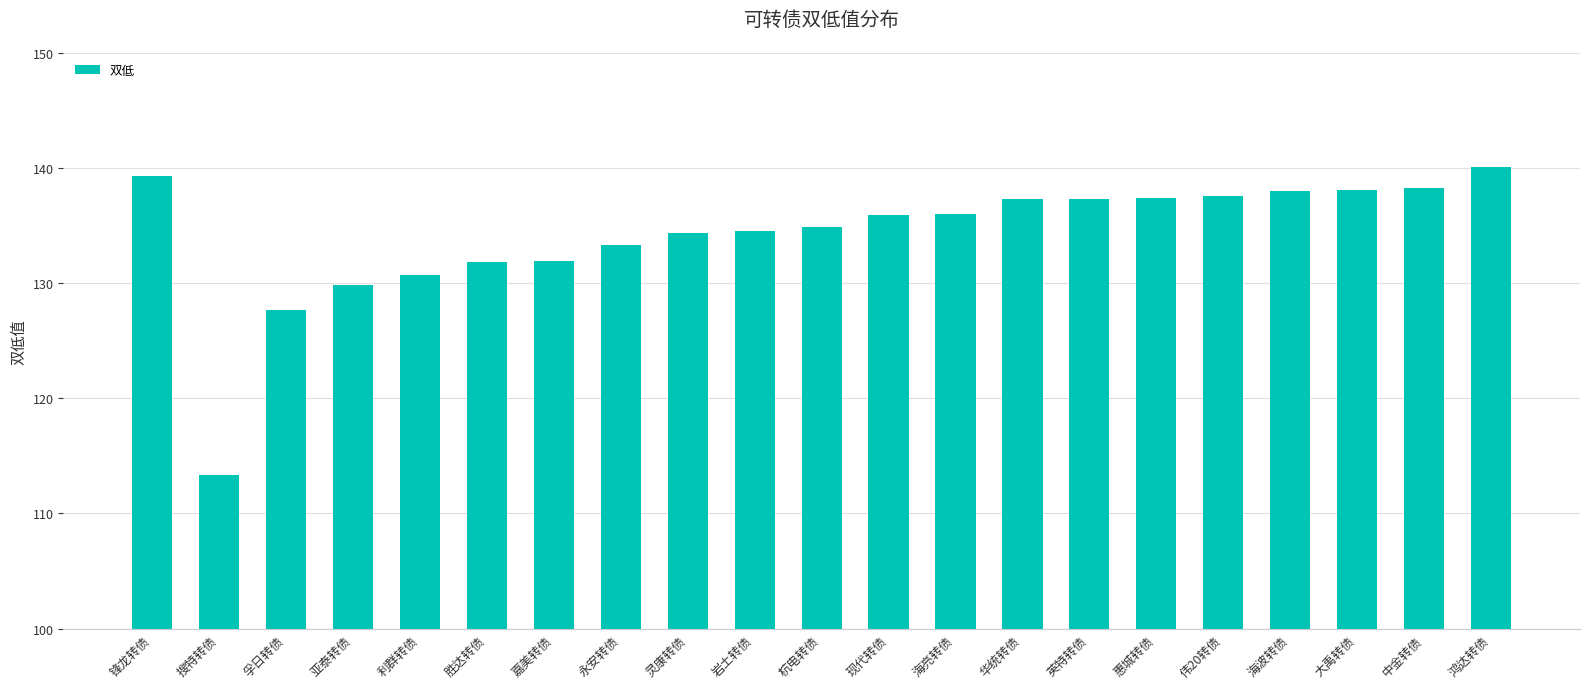

Which category has the highest value across all series?

鸿达转债